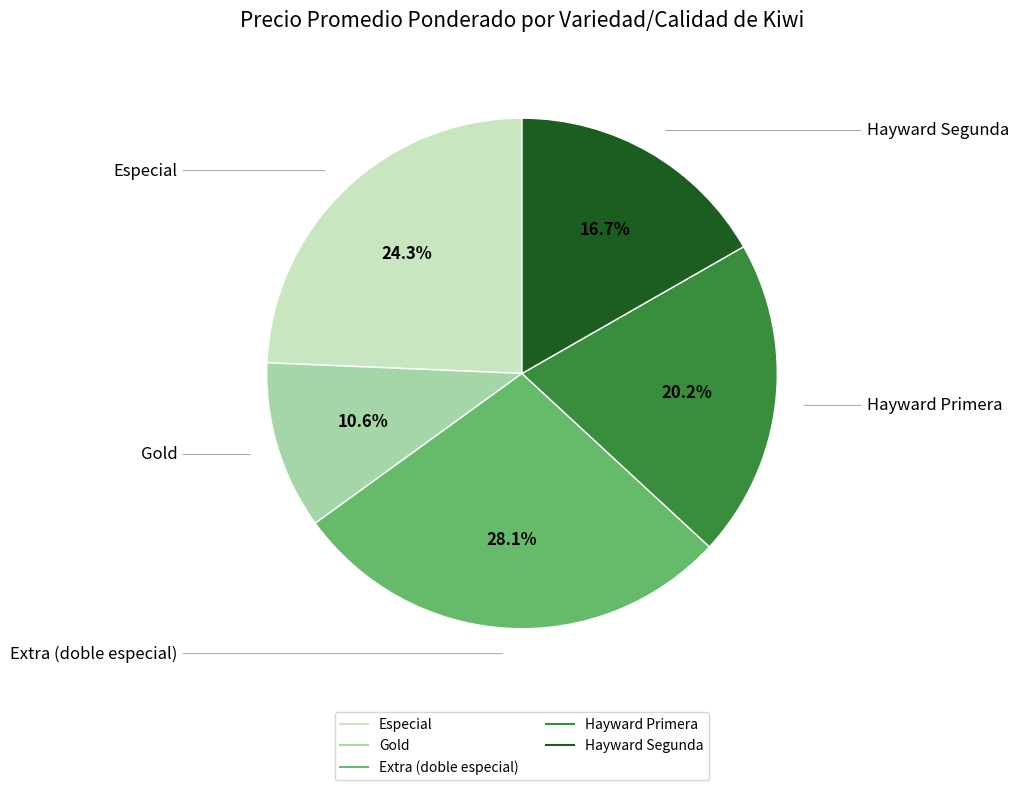

Is it true that Especial is 24% of the pie?

True